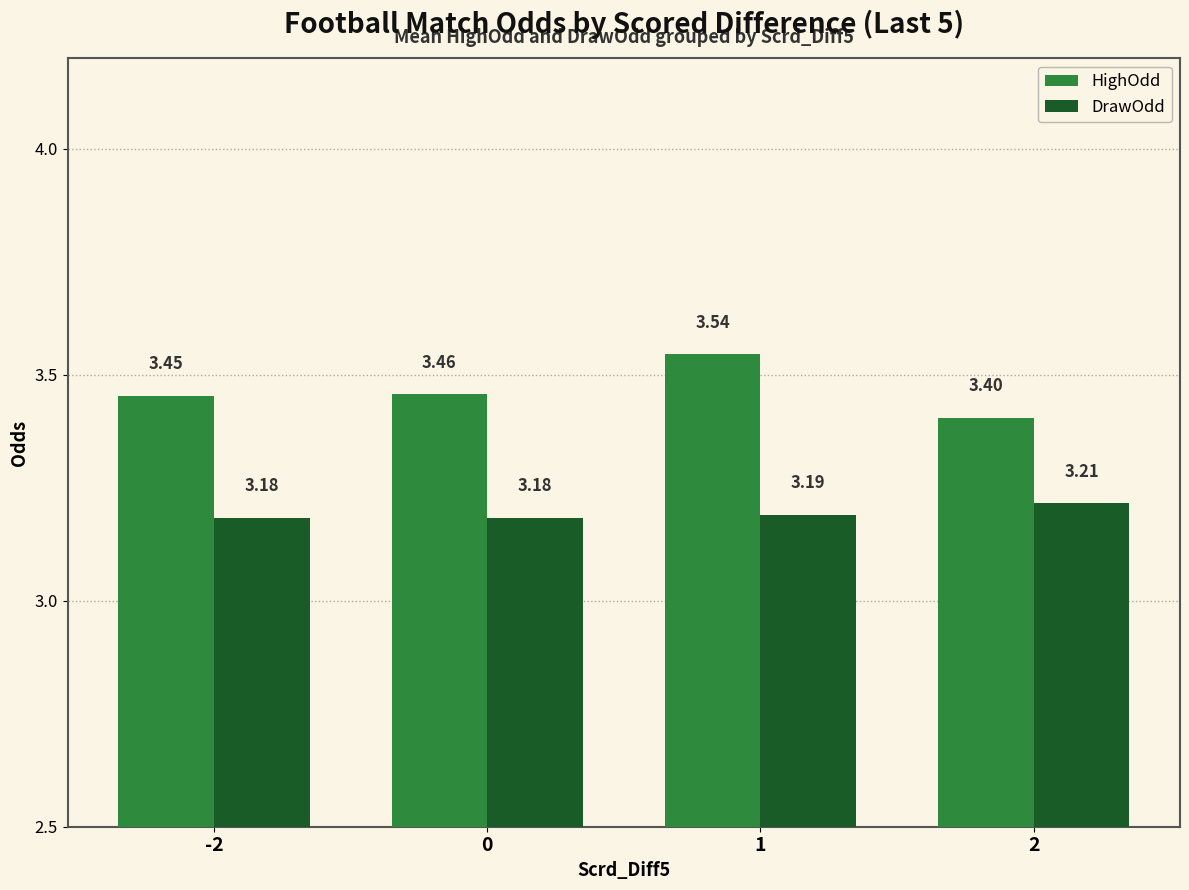

What is the sum of the DrawOdd values at 2 and 0?

6.4